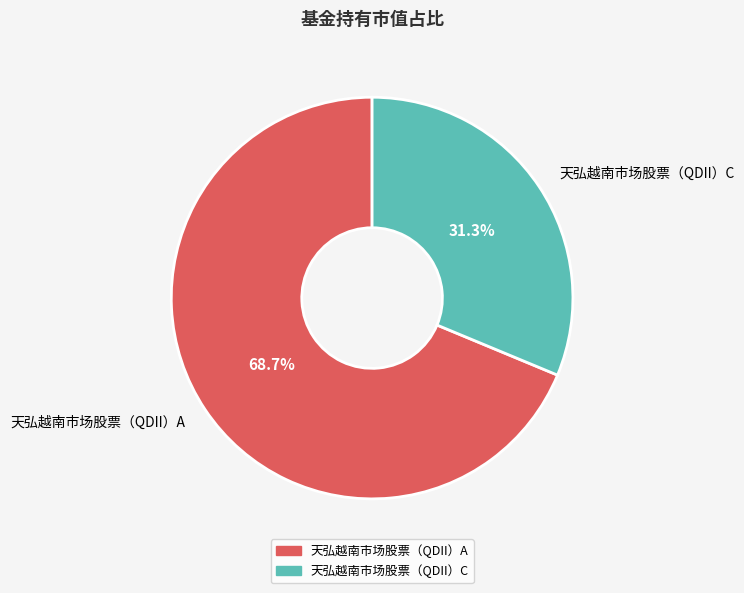

To the nearest percent, what percentage of the pie is 天弘越南市场股票（QDII）C?

31%